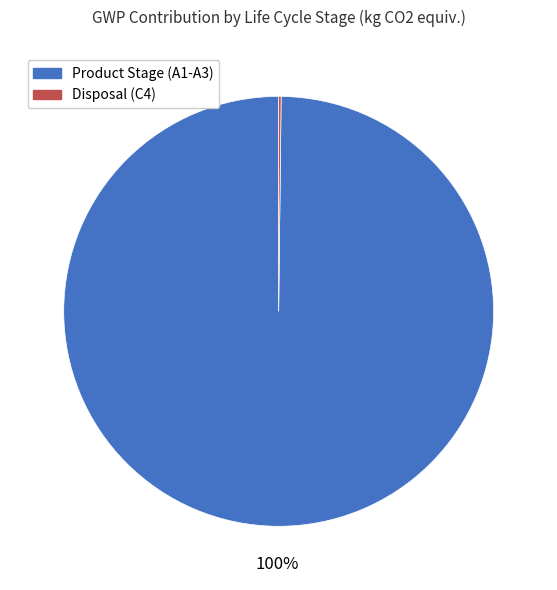

To the nearest percent, what is the difference between the largest and smallest slice percentages?

100%